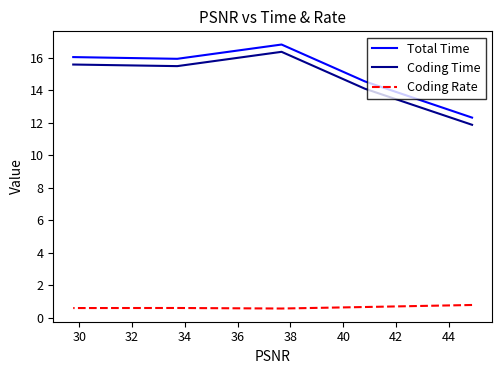

What is the lowest value of the Coding Time series?

11.9